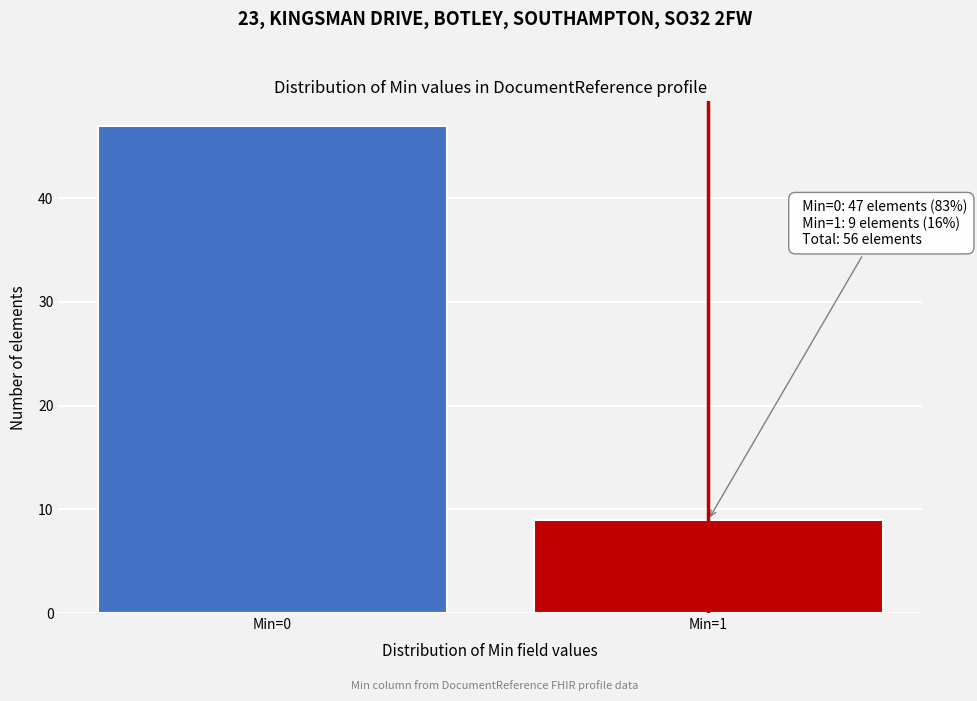

Reading left to right, list all the values displayed in this chart.

Min=0=47	Min=1=9